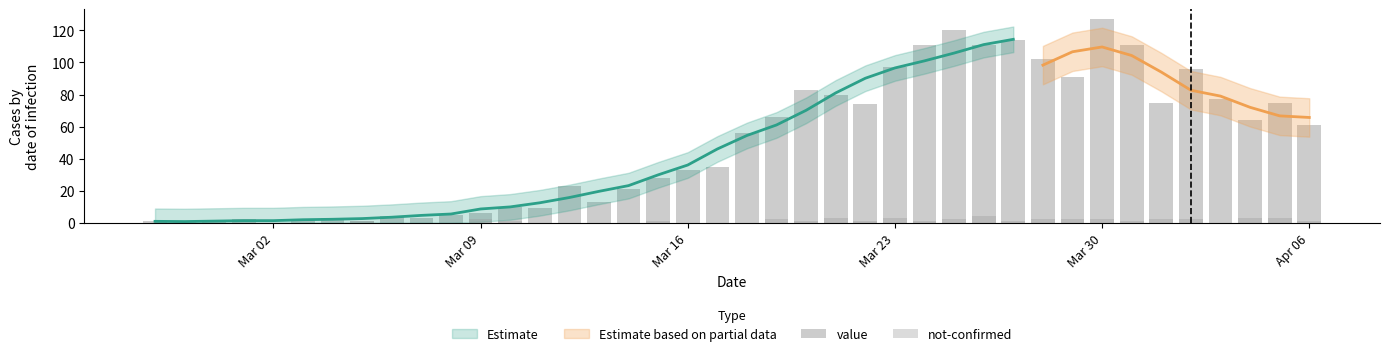

How many positive values does the value series have?

38